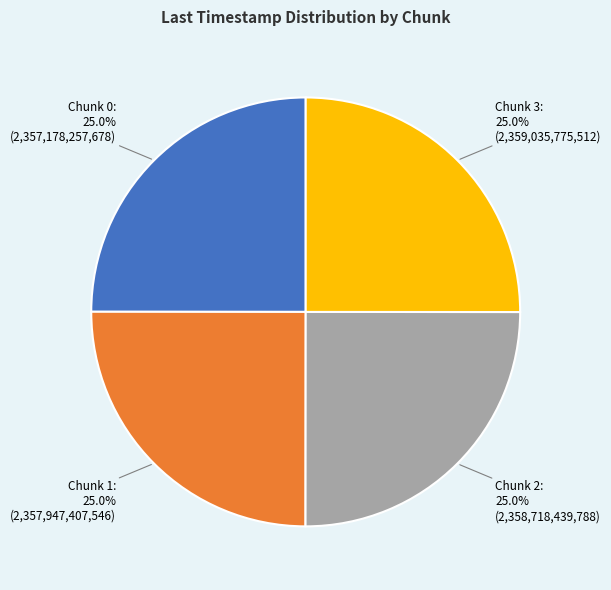

Is there any slice that represents more than half of the pie?

No